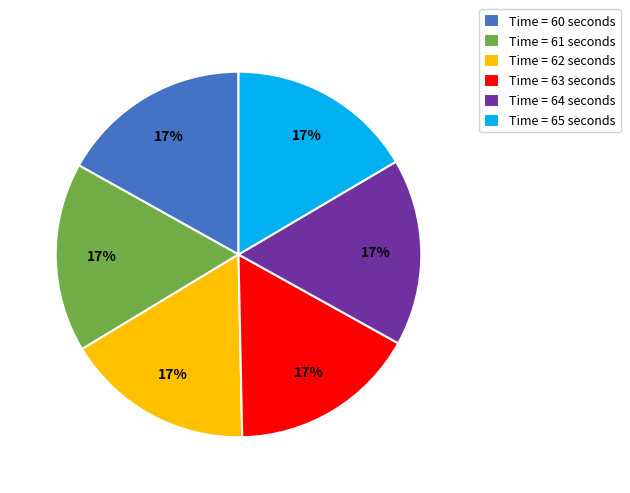

Is it true that Time = 61 seconds is 17% of the pie?

True